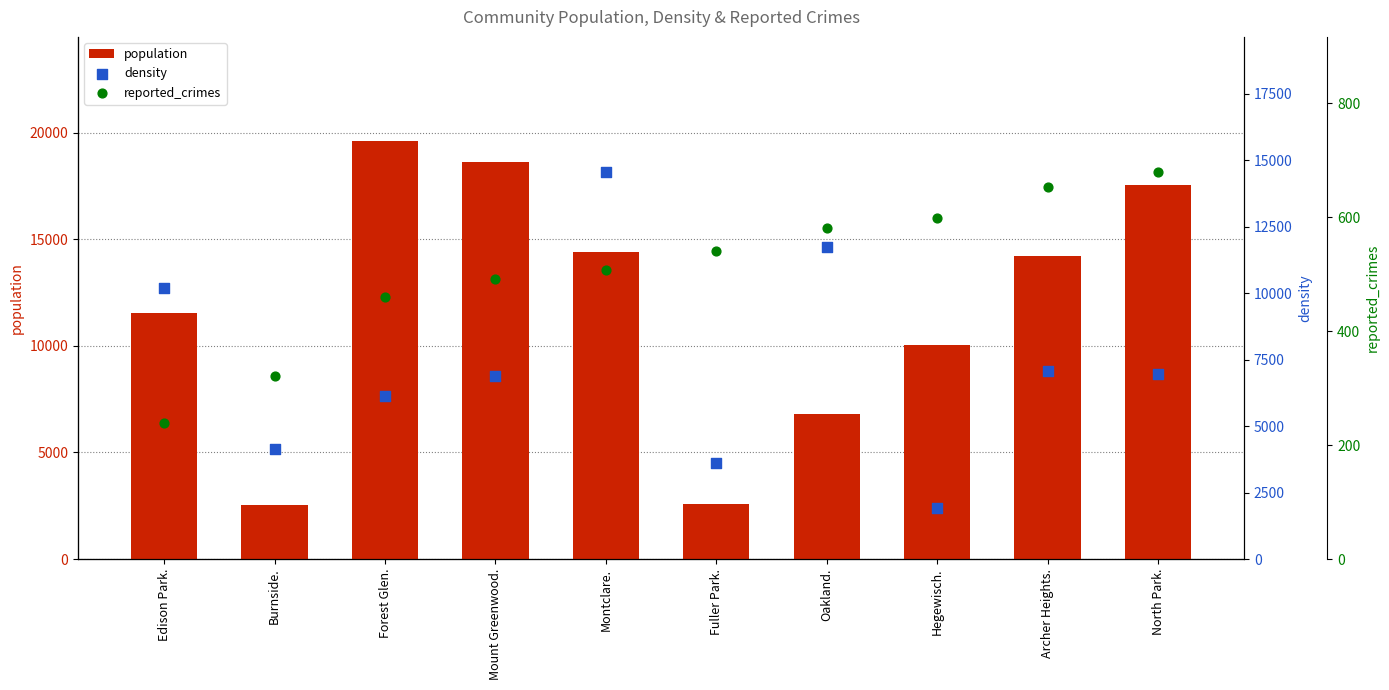

Which series has the largest total across all categories?

population